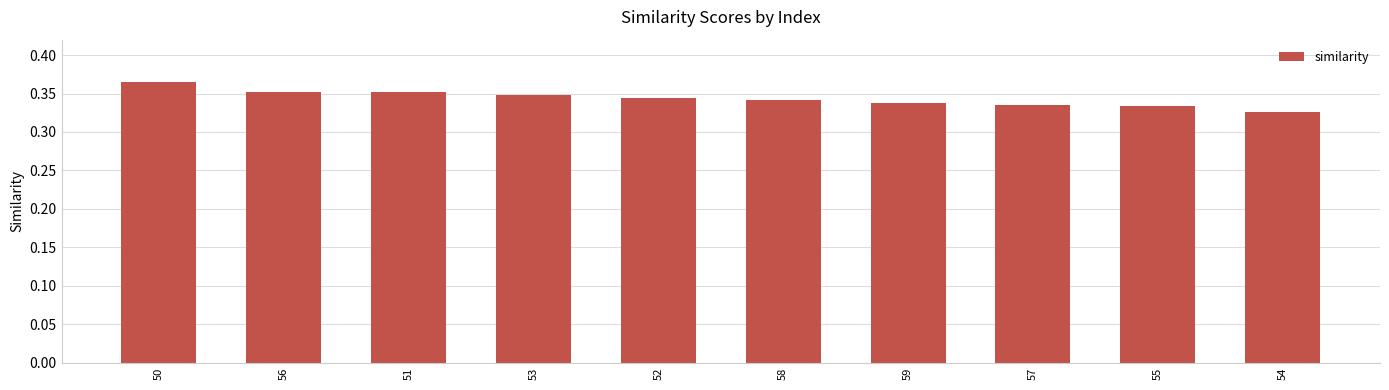

At which category does the chart reach its peak across all series?

50